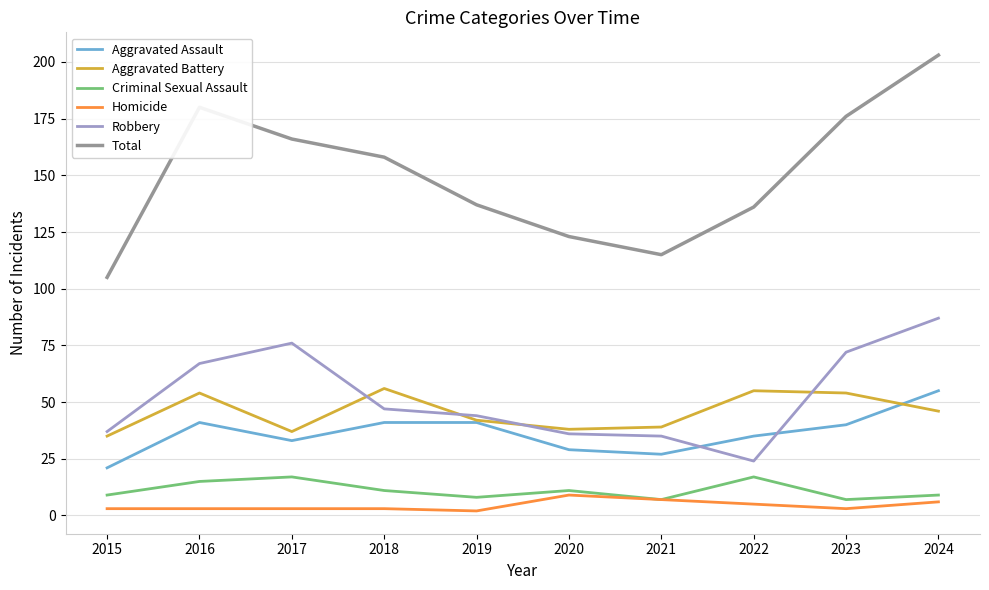

How many lines are shown in the chart?

6